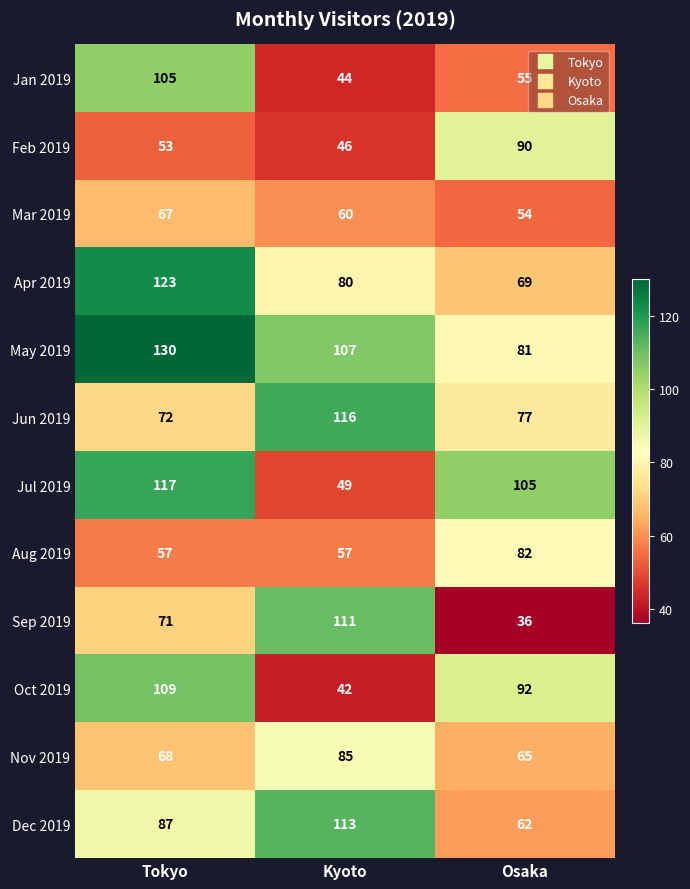

Is it true that Sep 2019 equals 30 at Kyoto?

False